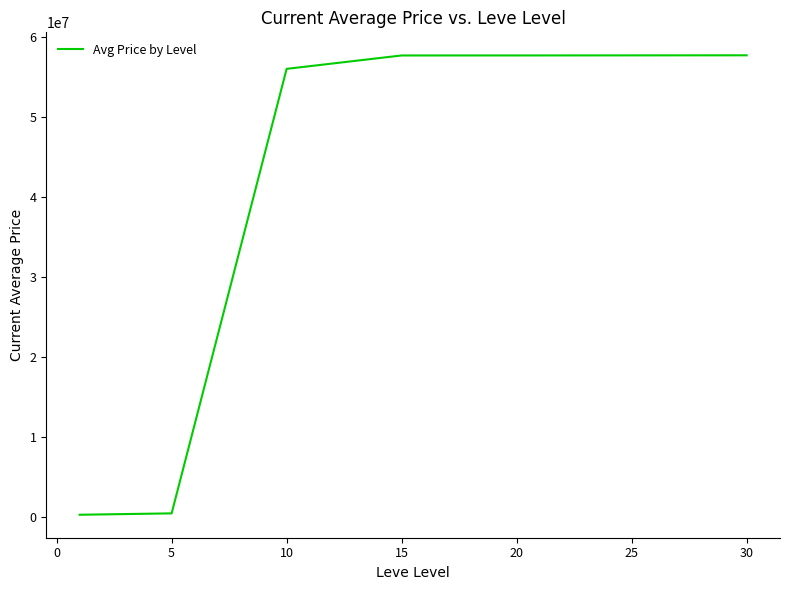

What is the difference between the maximum and second lowest values?

57289129.8